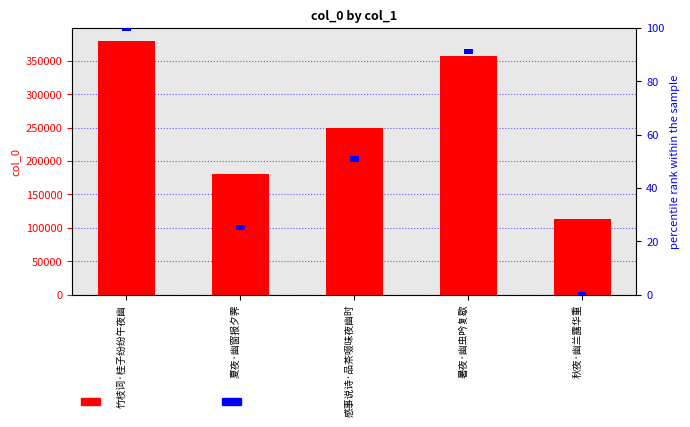

Between 竹枝词·桂子纷纷午夜幽 and 夏夜·幽窗报夕霁, which series saw the biggest shift?

col_0